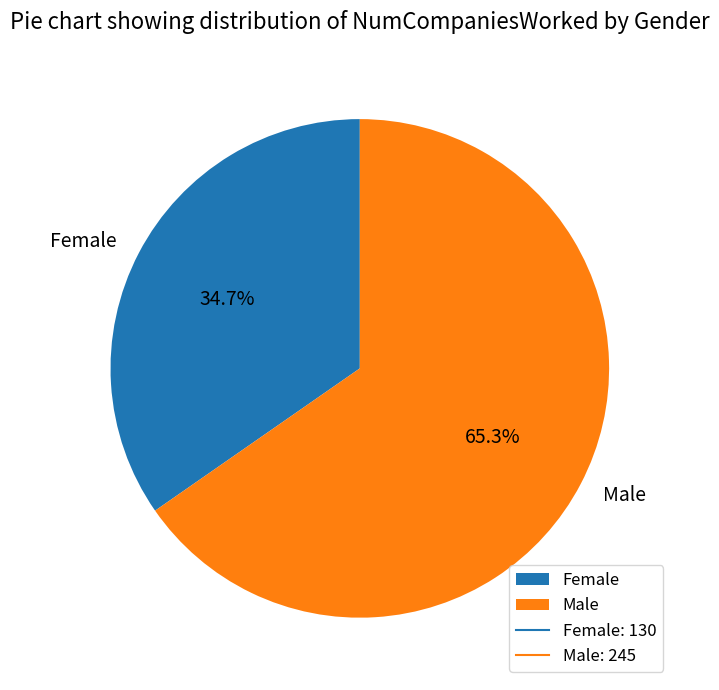

To the nearest percent, what is the difference between the Female and Male slice percentages?

31%